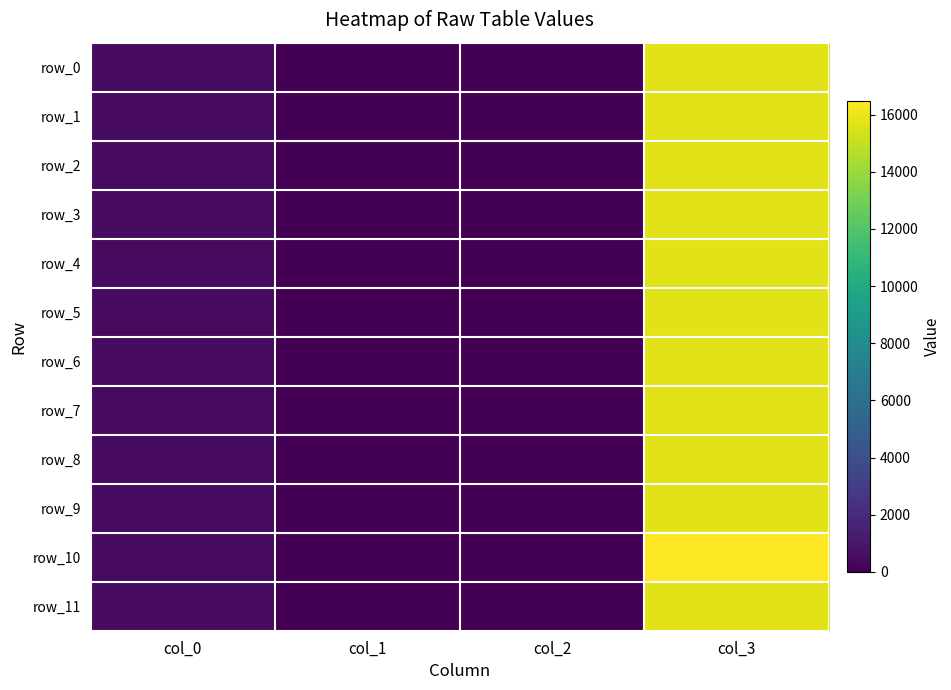

Which category has the lowest value across all series?

col_1